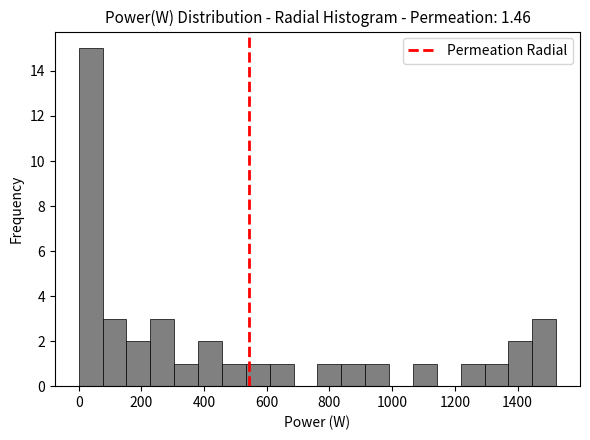

Around what value on the x-axis is the tallest bar? Give the approximate position of its centre, as read against the axis.

40